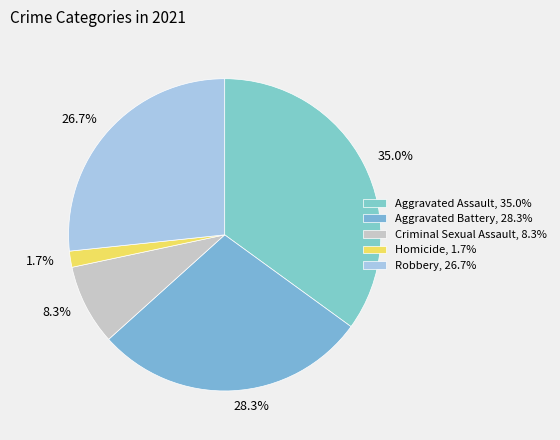

Rank the categories by value from highest to lowest.

Aggravated Assault, Aggravated Battery, Robbery, Criminal Sexual Assault, Homicide